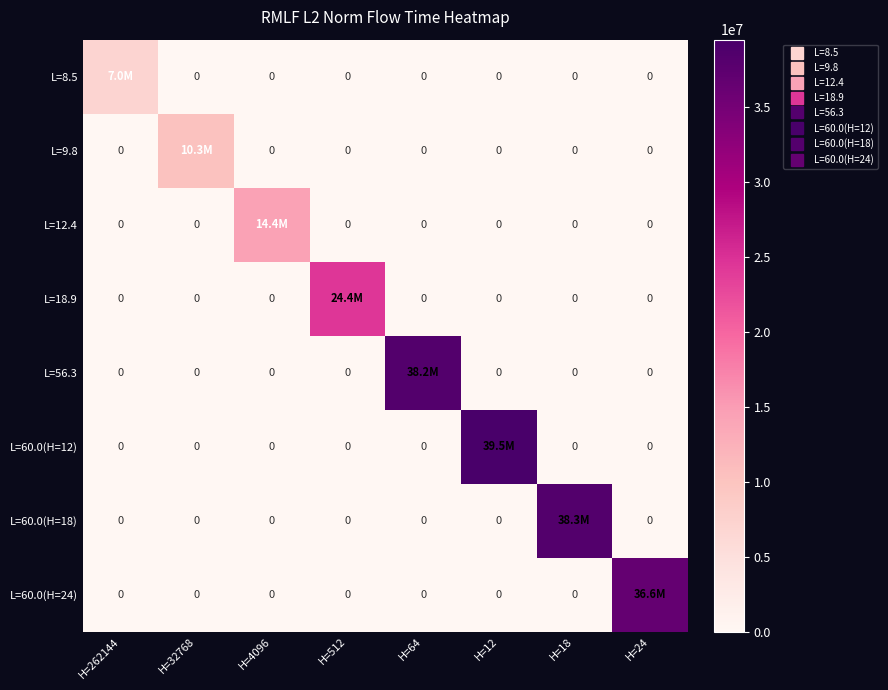

What is the maximum value for L=60.0(H=24)?

36620950.7